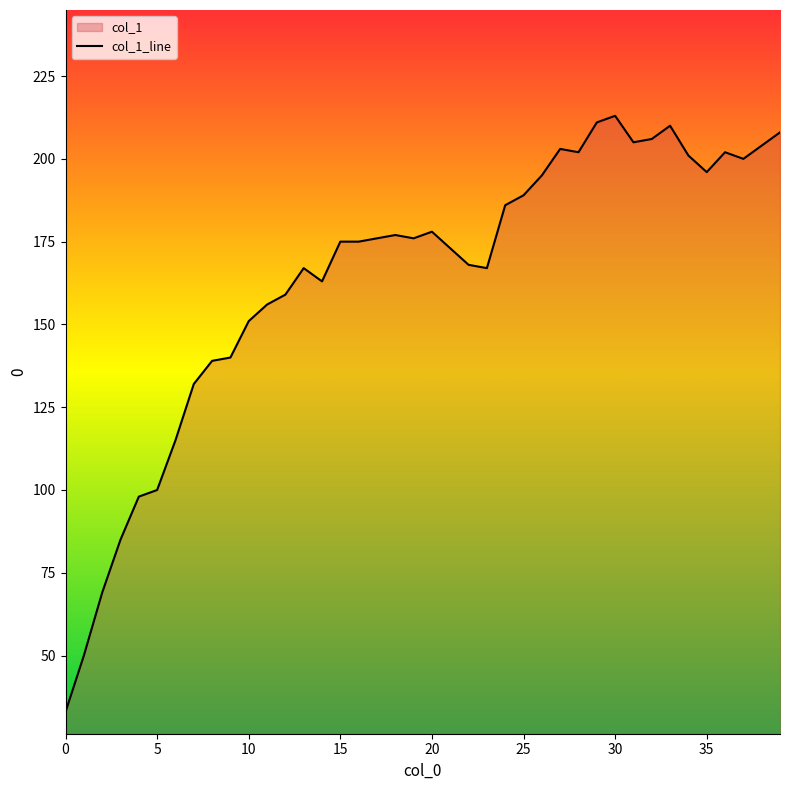

Where is the first local maximum?

13